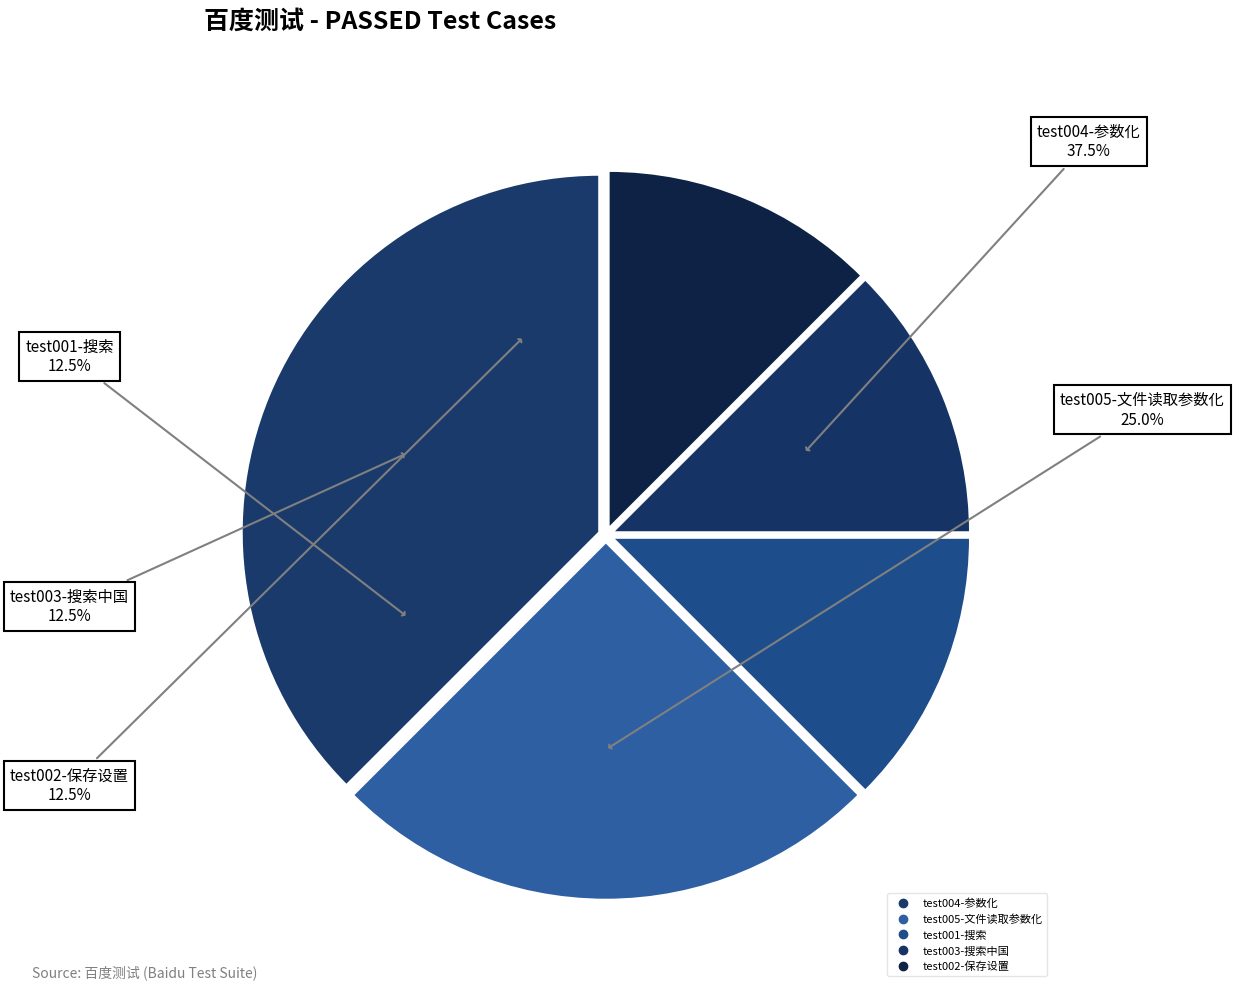

To the nearest percent, what is the difference between the largest and smallest slice percentages?

25%